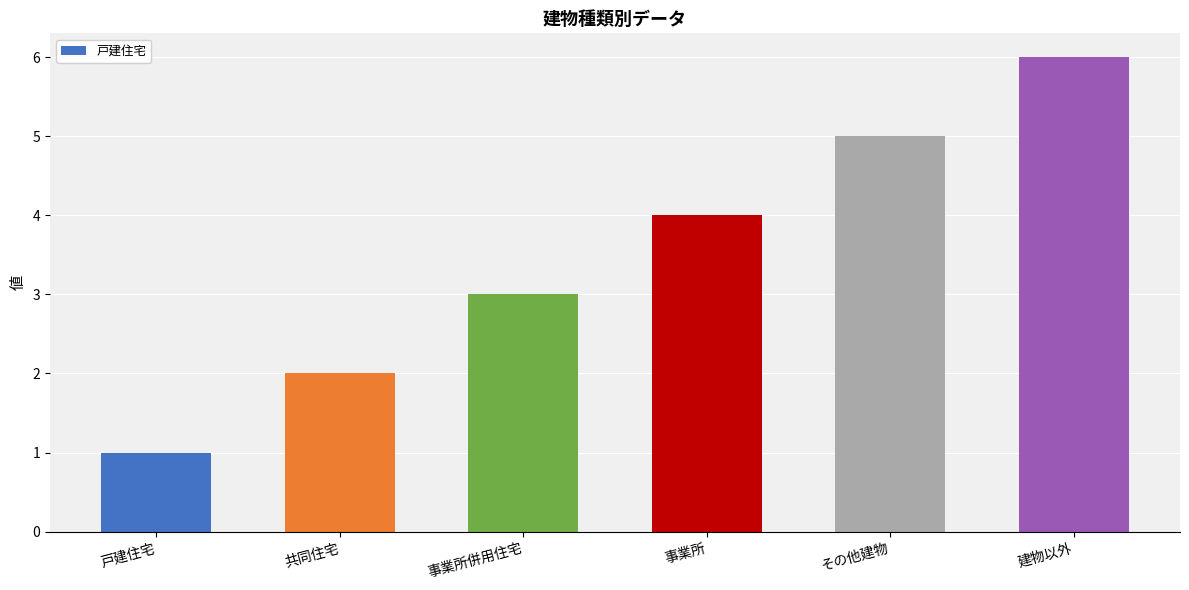

True or false: the data shows 6 at 建物以外.

True